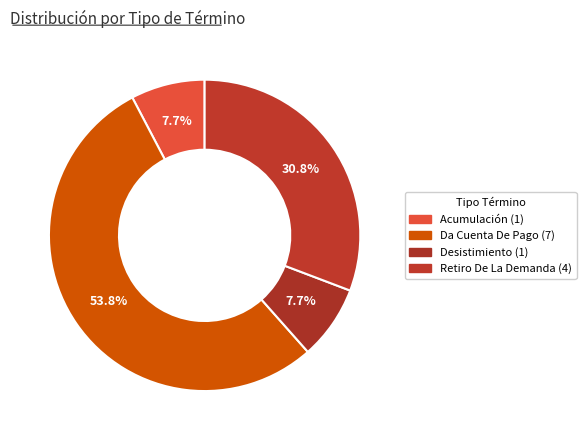

How many segments does this pie chart have?

4